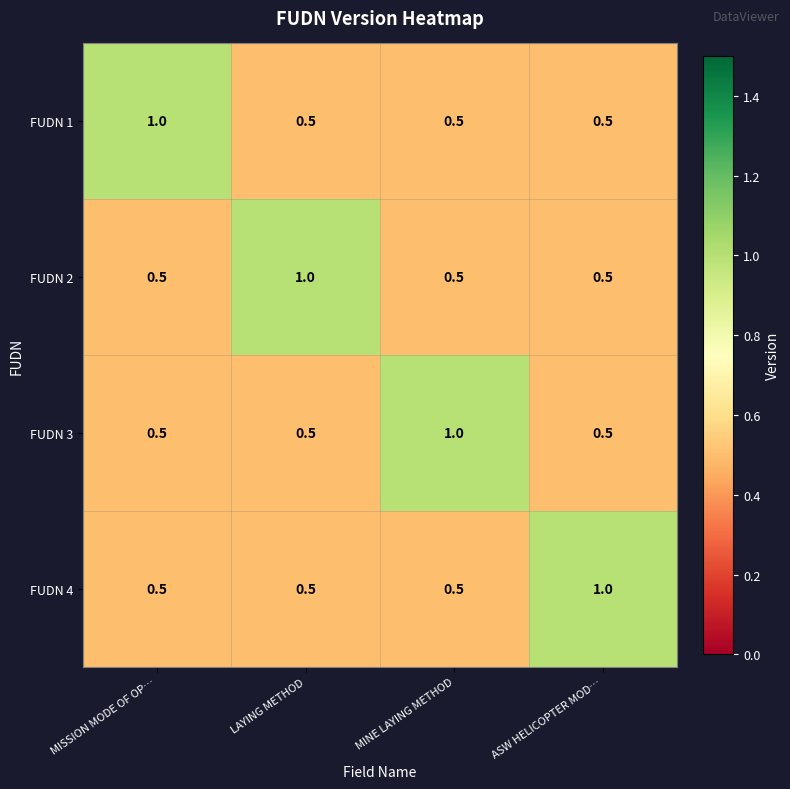

What is the difference between the maximum and second lowest values in the FUDN 2 series?

0.5